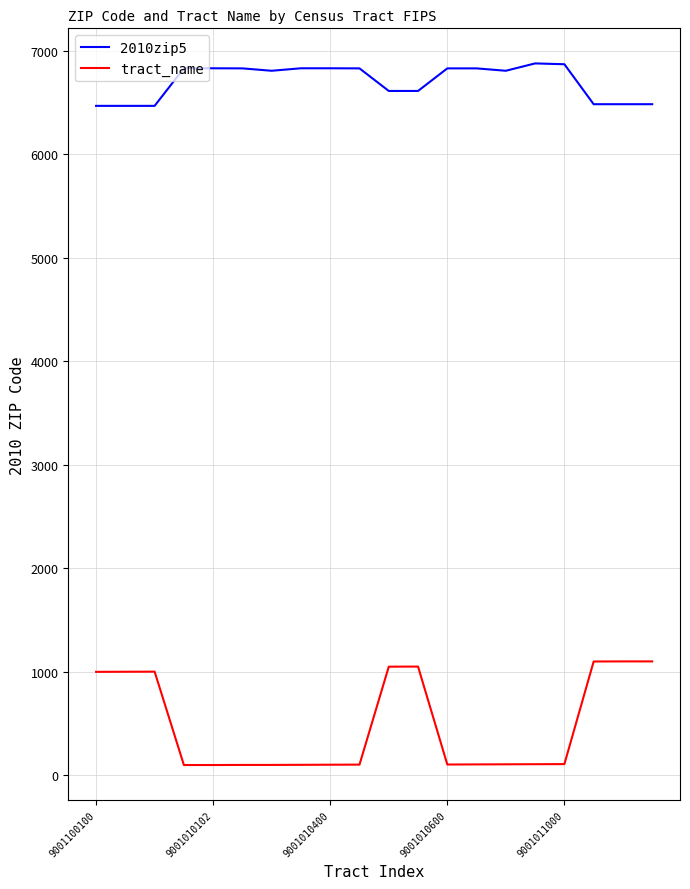

Which series has the largest total across all categories?

2010zip5